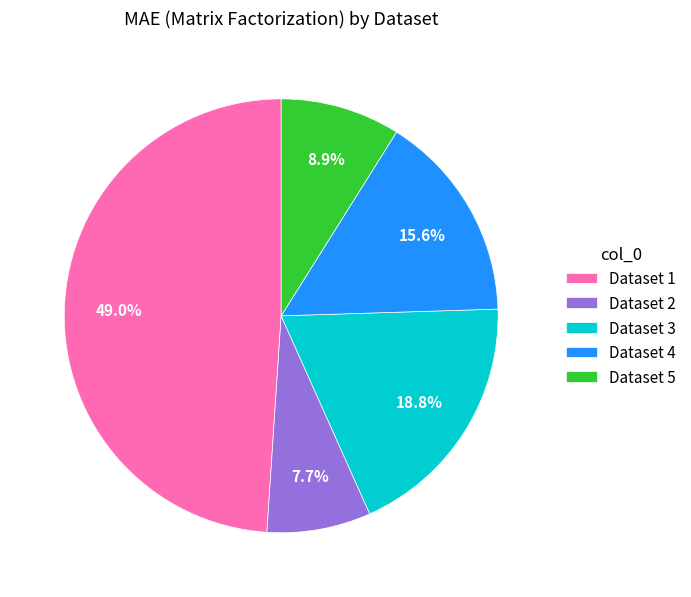

Rank the categories by value from highest to lowest.

Dataset 1, Dataset 3, Dataset 4, Dataset 5, Dataset 2